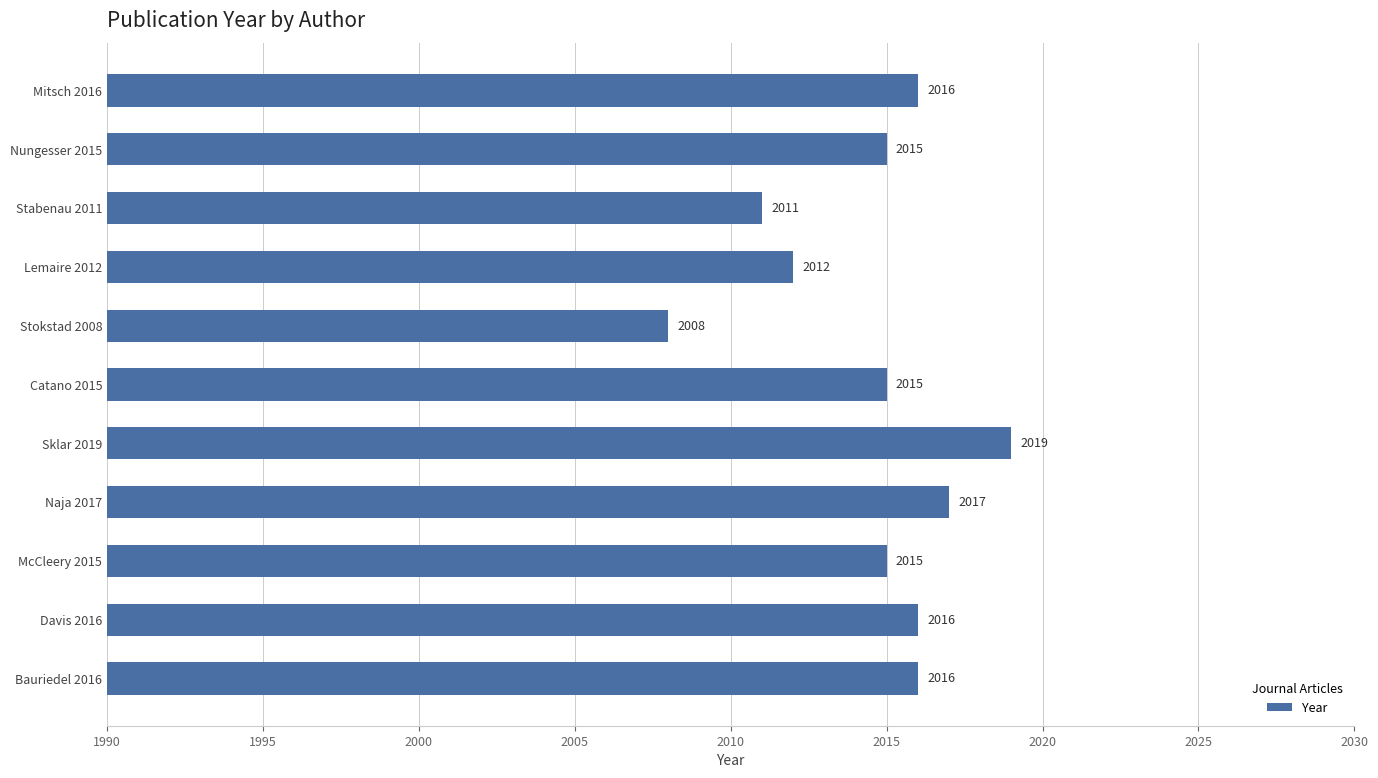

What is the change in value from Lemaire 2012 to Nungesser 2015?

+3